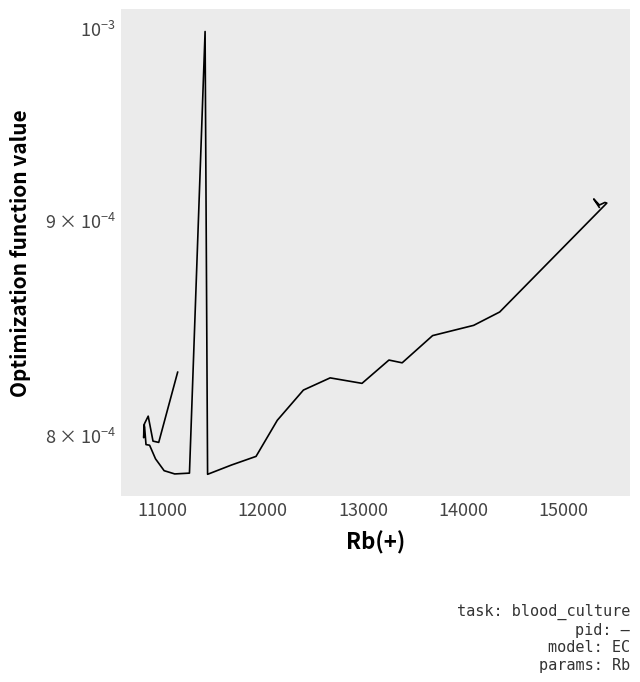

What is the label of the 28th point from the right?

15000